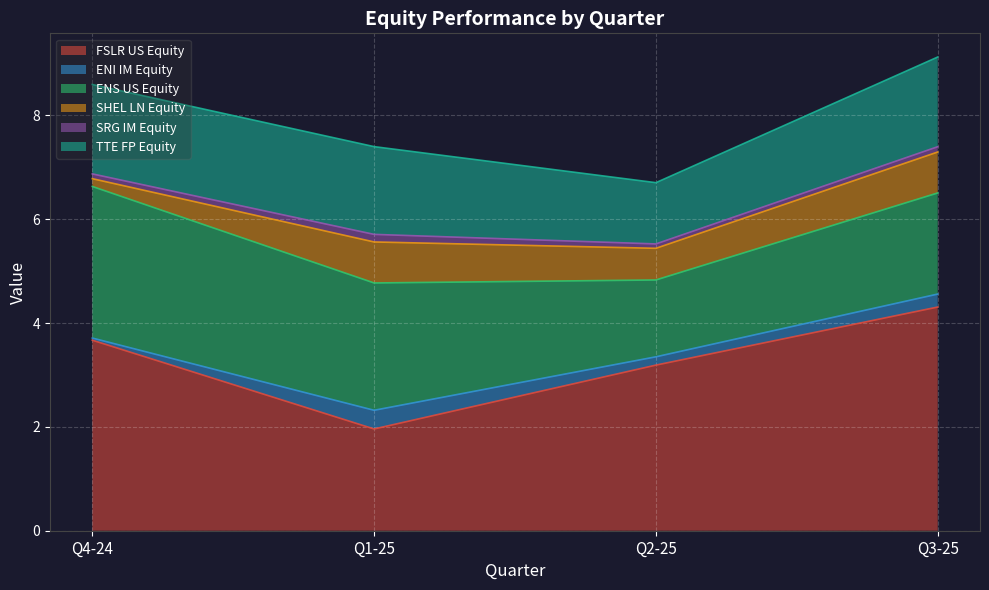

True or false: SRG IM Equity and SHEL LN Equity intersect in this chart.

False